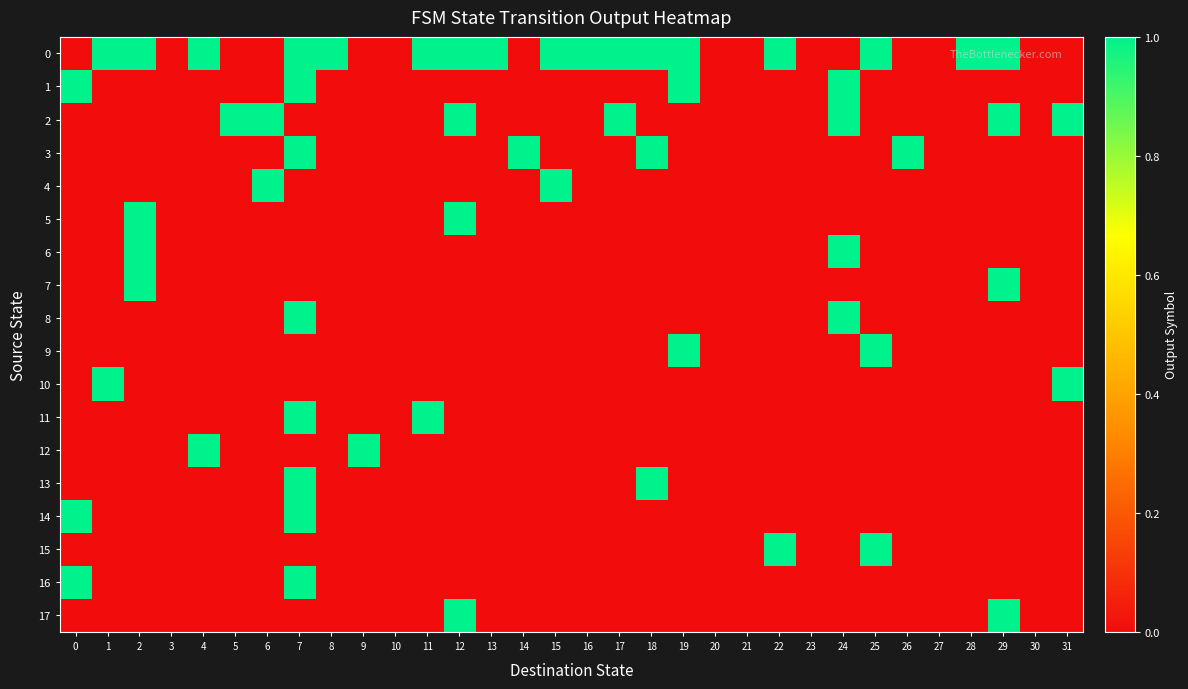

Reading left to right, extract all data points from this chart.

row_0: 0	1	1	0	1	0	0	1	1	0	0	1	1	1	0	1	1	1	1	1	0	0	1	0	0	1	0	0	1	1	0	0
row_1: 1	0	0	0	0	0	0	1	0	0	0	0	0	0	0	0	0	0	0	1	0	0	0	0	1	0	0	0	0	0	0	0
row_2: 0	0	0	0	0	1	1	0	0	0	0	0	1	0	0	0	0	1	0	0	0	0	0	0	1	0	0	0	0	1	0	1
row_3: 0	0	0	0	0	0	0	1	0	0	0	0	0	0	1	0	0	0	1	0	0	0	0	0	0	0	1	0	0	0	0	0
row_4: 0	0	0	0	0	0	1	0	0	0	0	0	0	0	0	1	0	0	0	0	0	0	0	0	0	0	0	0	0	0	0	0
row_5: 0	0	1	0	0	0	0	0	0	0	0	0	1	0	0	0	0	0	0	0	0	0	0	0	0	0	0	0	0	0	0	0
row_6: 0	0	1	0	0	0	0	0	0	0	0	0	0	0	0	0	0	0	0	0	0	0	0	0	1	0	0	0	0	0	0	0
row_7: 0	0	1	0	0	0	0	0	0	0	0	0	0	0	0	0	0	0	0	0	0	0	0	0	0	0	0	0	0	1	0	0
row_8: 0	0	0	0	0	0	0	1	0	0	0	0	0	0	0	0	0	0	0	0	0	0	0	0	1	0	0	0	0	0	0	0
row_9: 0	0	0	0	0	0	0	0	0	0	0	0	0	0	0	0	0	0	0	1	0	0	0	0	0	1	0	0	0	0	0	0
row_10: 0	1	0	0	0	0	0	0	0	0	0	0	0	0	0	0	0	0	0	0	0	0	0	0	0	0	0	0	0	0	0	1
row_11: 0	0	0	0	0	0	0	1	0	0	0	1	0	0	0	0	0	0	0	0	0	0	0	0	0	0	0	0	0	0	0	0
row_12: 0	0	0	0	1	0	0	0	0	1	0	0	0	0	0	0	0	0	0	0	0	0	0	0	0	0	0	0	0	0	0	0
row_13: 0	0	0	0	0	0	0	1	0	0	0	0	0	0	0	0	0	0	1	0	0	0	0	0	0	0	0	0	0	0	0	0
row_14: 1	0	0	0	0	0	0	1	0	0	0	0	0	0	0	0	0	0	0	0	0	0	0	0	0	0	0	0	0	0	0	0
row_15: 0	0	0	0	0	0	0	0	0	0	0	0	0	0	0	0	0	0	0	0	0	0	1	0	0	1	0	0	0	0	0	0
row_16: 1	0	0	0	0	0	0	1	0	0	0	0	0	0	0	0	0	0	0	0	0	0	0	0	0	0	0	0	0	0	0	0
row_17: 0	0	0	0	0	0	0	0	0	0	0	0	1	0	0	0	0	0	0	0	0	0	0	0	0	0	0	0	0	1	0	0